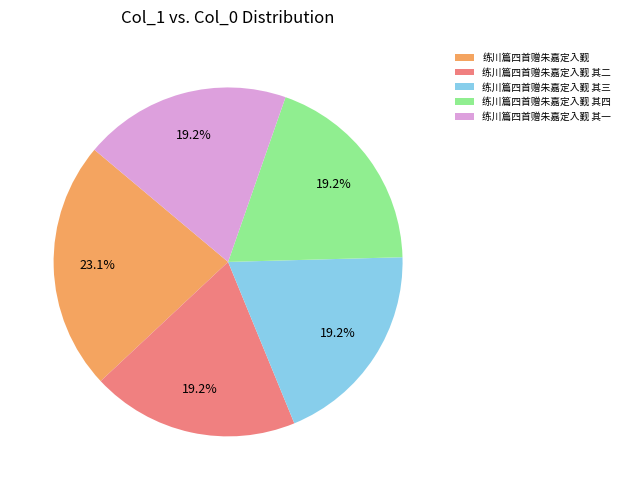

Is there a majority slice in this chart?

No